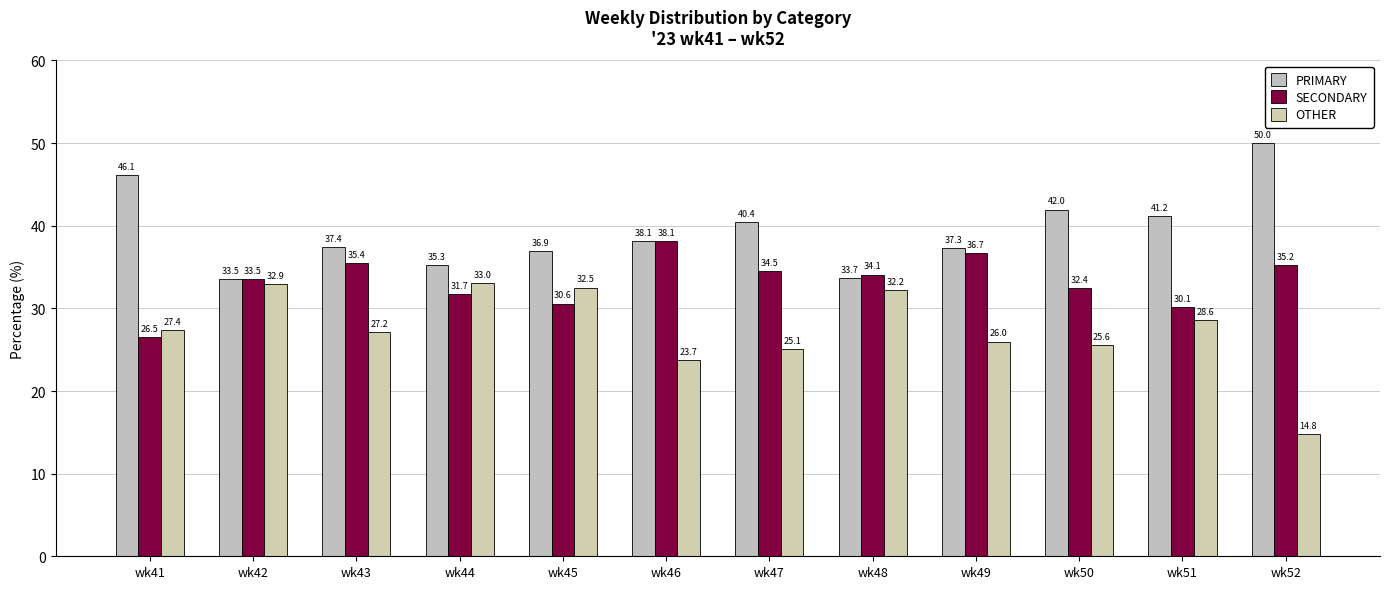

Reading left to right, transcribe all the data shown in this chart.

PRIMARY: wk41=46.1	wk42=33.5	wk43=37.4	wk44=35.3	wk45=36.9	wk46=38.1	wk47=40.4	wk48=33.7	wk49=37.3	wk50=42.0	wk51=41.2	wk52=50.0
SECONDARY: wk41=26.5	wk42=33.5	wk43=35.4	wk44=31.7	wk45=30.6	wk46=38.1	wk47=34.5	wk48=34.1	wk49=36.7	wk50=32.4	wk51=30.1	wk52=35.2
OTHER: wk41=27.4	wk42=32.9	wk43=27.2	wk44=33.0	wk45=32.5	wk46=23.7	wk47=25.1	wk48=32.2	wk49=26.0	wk50=25.6	wk51=28.6	wk52=14.8